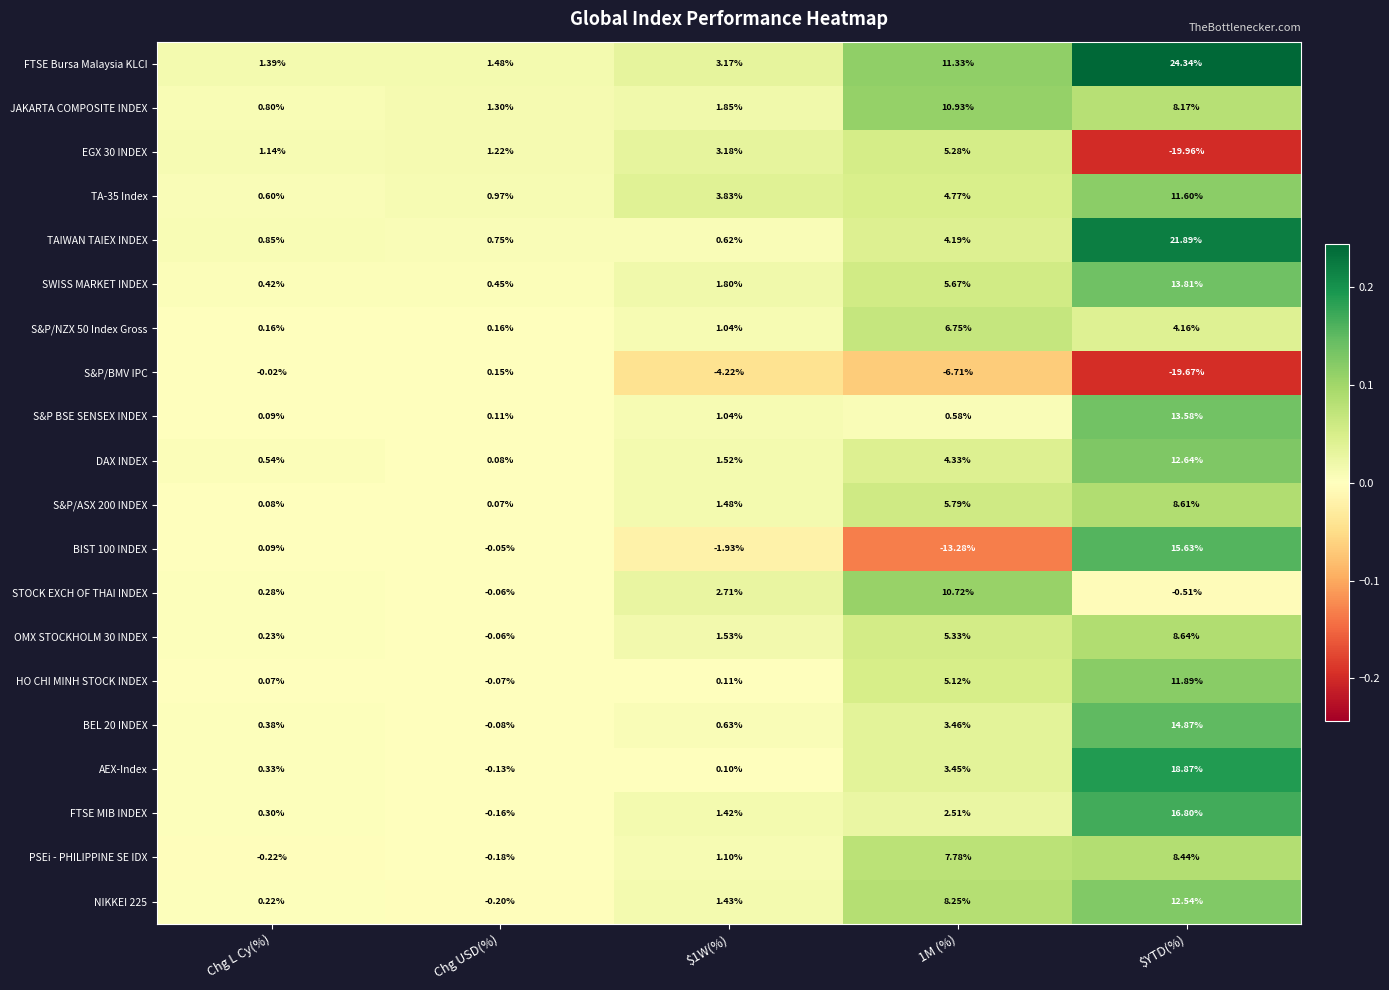

List the series in order of their peak value, highest first.

FTSE Bursa Malaysia KLCI, TAIWAN TAIEX INDEX, AEX-Index, FTSE MIB INDEX, BIST 100 INDEX, BEL 20 INDEX, SWISS MARKET INDEX, S&P BSE SENSEX INDEX, DAX INDEX, NIKKEI 225, HO CHI MINH STOCK INDEX, TA-35 Index, JAKARTA COMPOSITE INDEX, STOCK EXCH OF THAI INDEX, OMX STOCKHOLM 30 INDEX, S&P/ASX 200 INDEX, PSEi - PHILIPPINE SE IDX, S&P/NZX 50 Index Gross, EGX 30 INDEX, S&P/BMV IPC